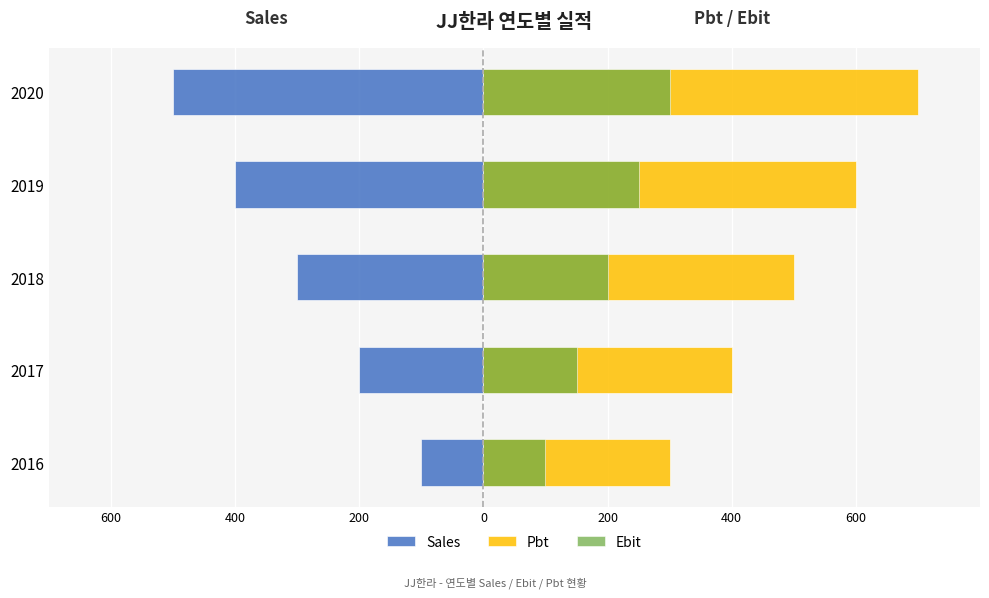

How many data points in Pbt are above 500?

2